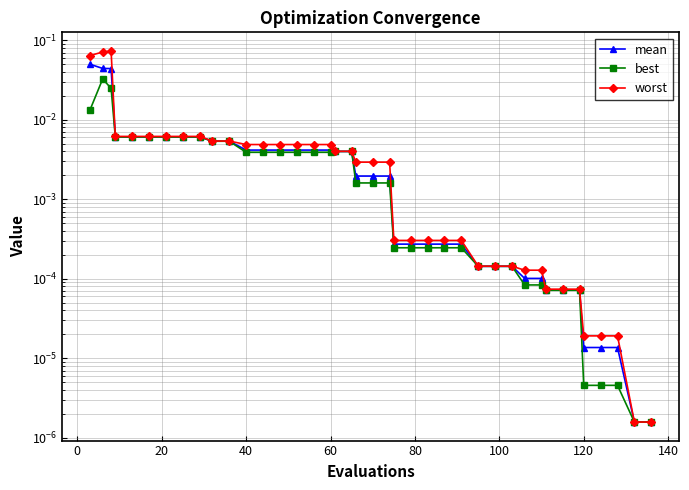

Rank the series by their maximum value, from lowest to highest.

best, mean, worst